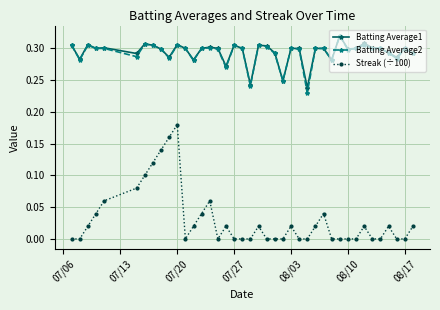

Which series has the widest spread of values?

Streak (÷100)